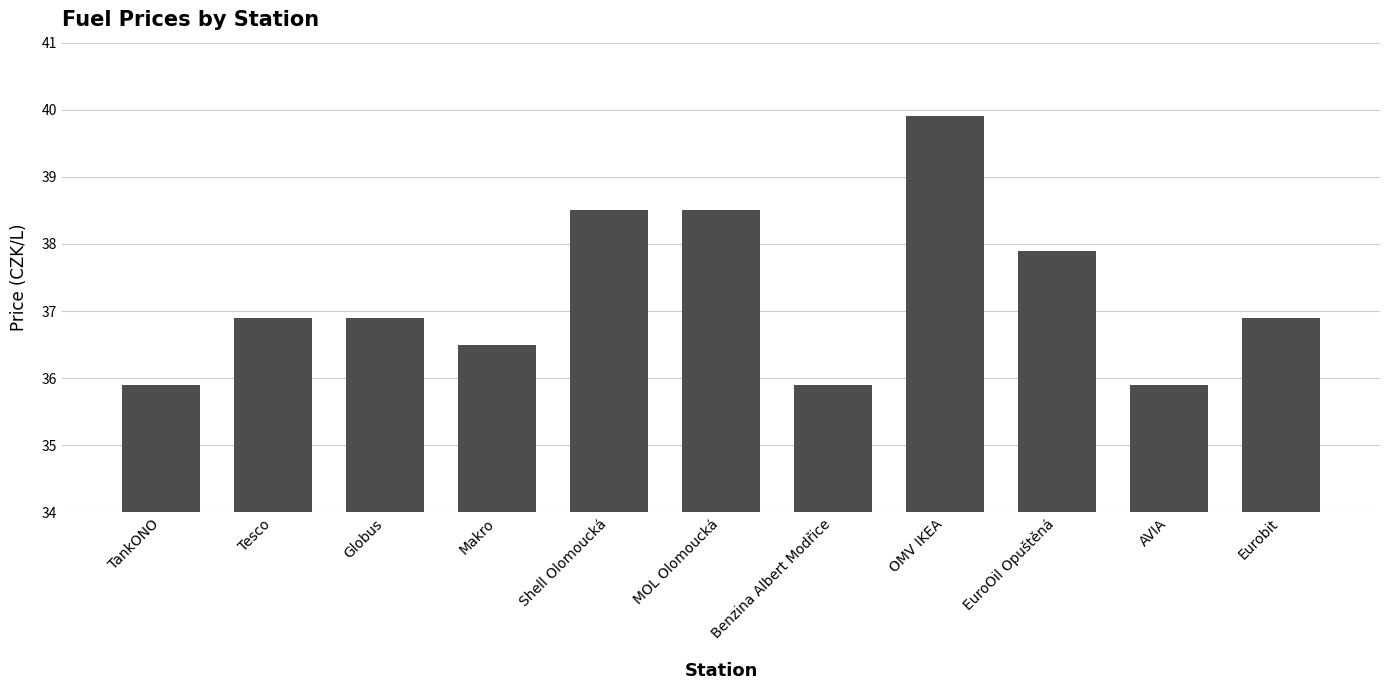

Reading right to left, what are all the values shown in this chart?

Eurobit=36.9	AVIA=35.9	EuroOil Opuštěná=37.9	OMV IKEA=39.9	Benzina Albert Modřice=35.9	MOL Olomoucká=38.5	Shell Olomoucká=38.5	Makro=36.5	Globus=36.9	Tesco=36.9	TankONO=35.9